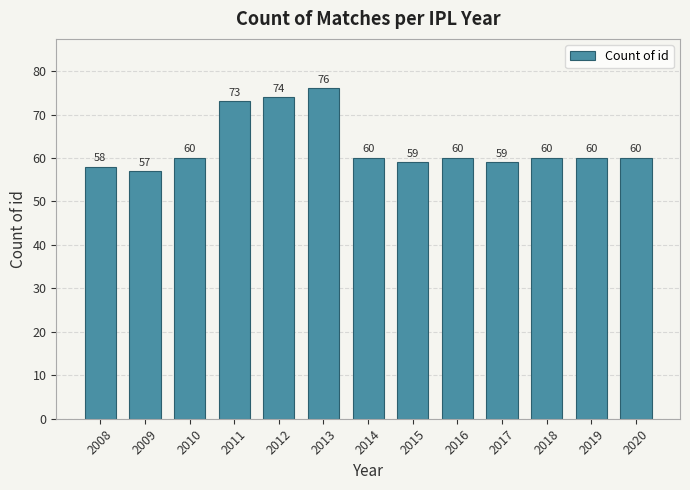

Reading left to right, list all the values displayed in this chart.

2008=58	2009=57	2010=60	2011=73	2012=74	2013=76	2014=60	2015=59	2016=60	2017=59	2018=60	2019=60	2020=60